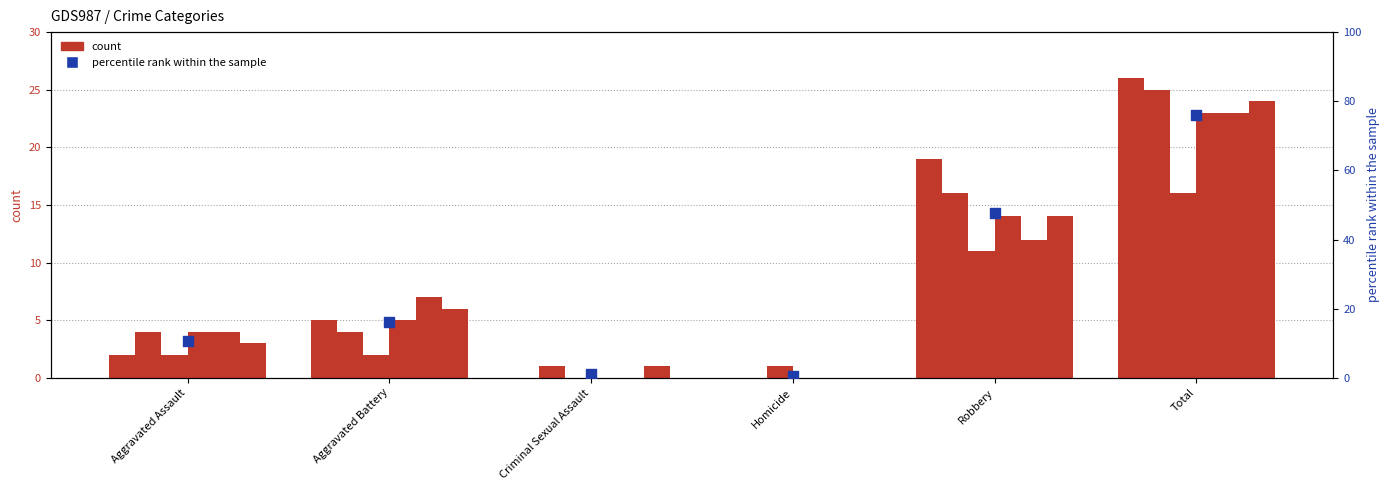

What is the ratio of the value at Aggravated Battery to the value at Total?

0.2